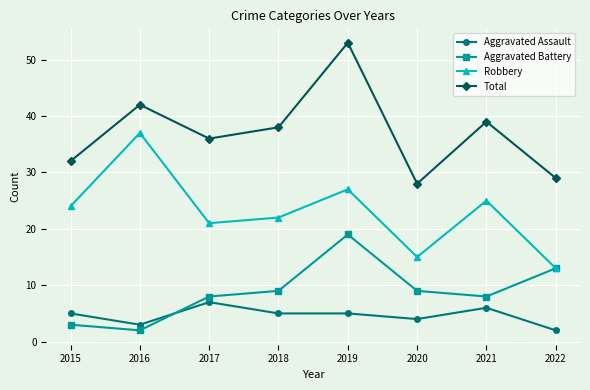

Which series changed the most between 2018 and 2020?

Total